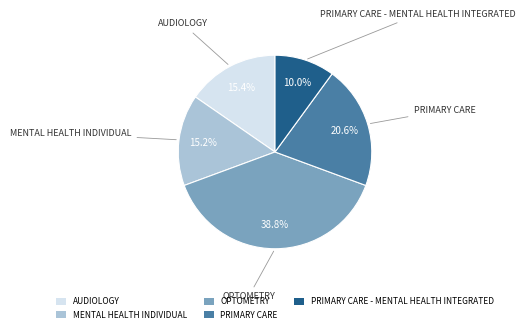

Which slice is the largest?

OPTOMETRY